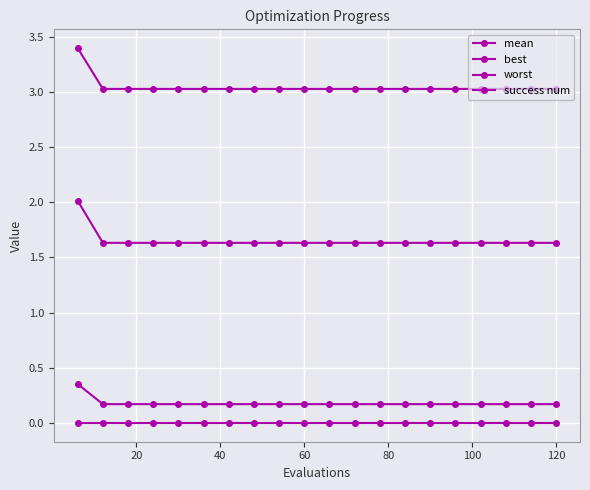

At how many categories does at least one series exceed 0?

20